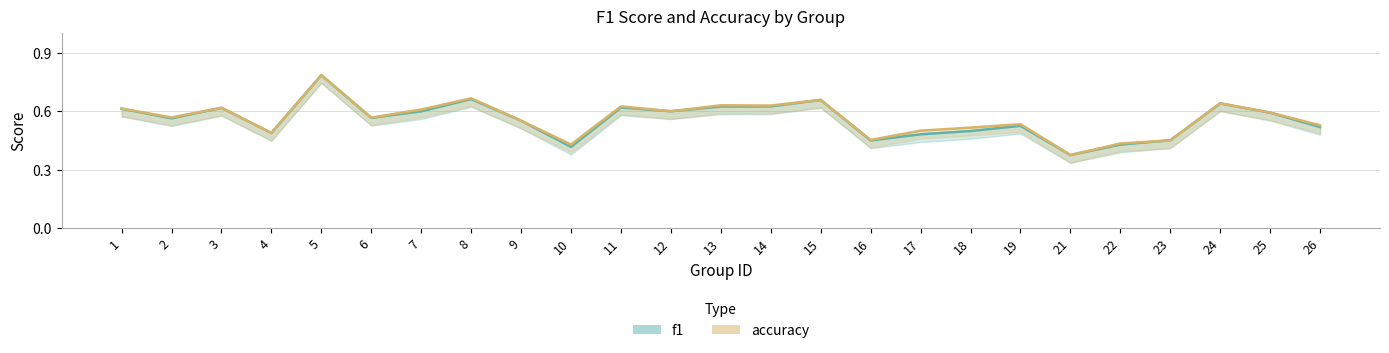

True or false: f1 has a value of 1.1 at 15.

False